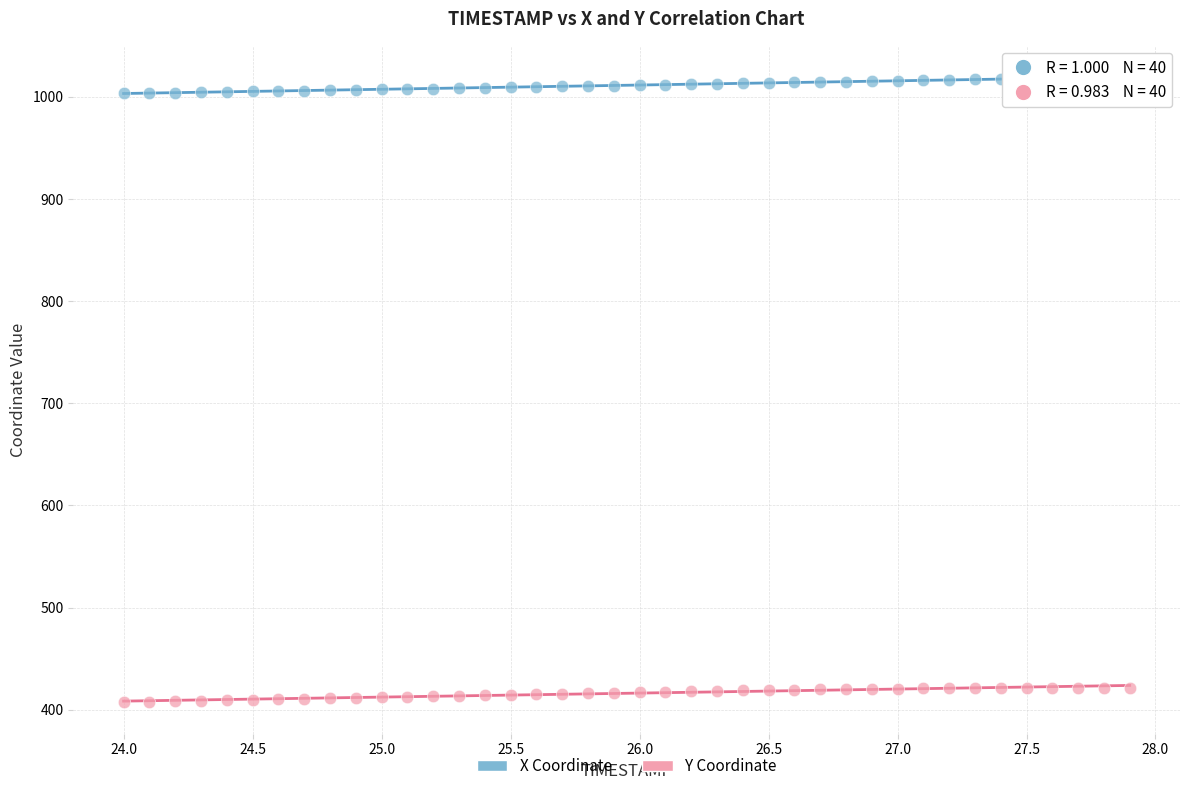

Which series contains the lowest Y value?

Y Coordinate